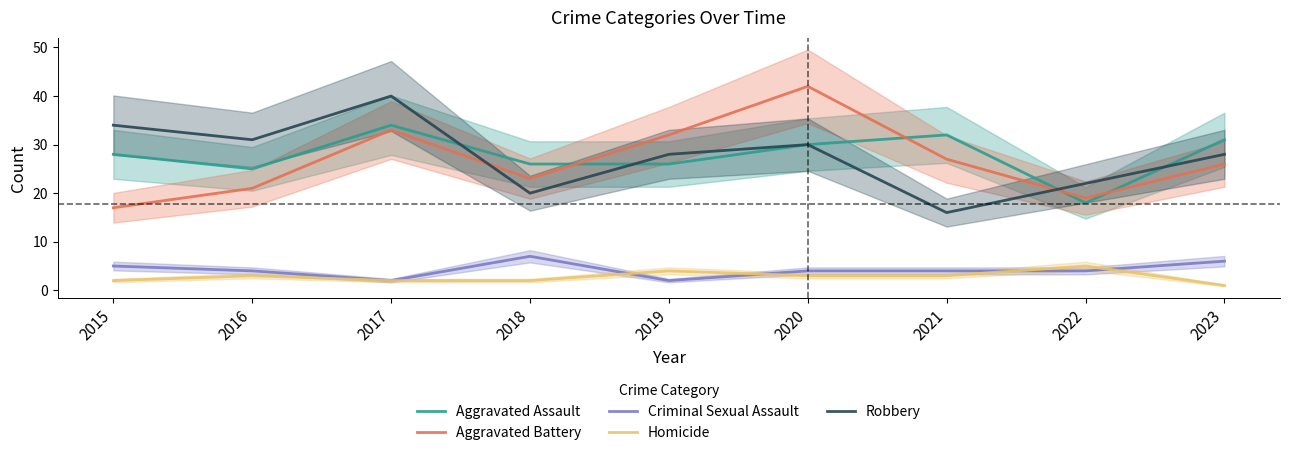

How many lines are shown in the chart?

5